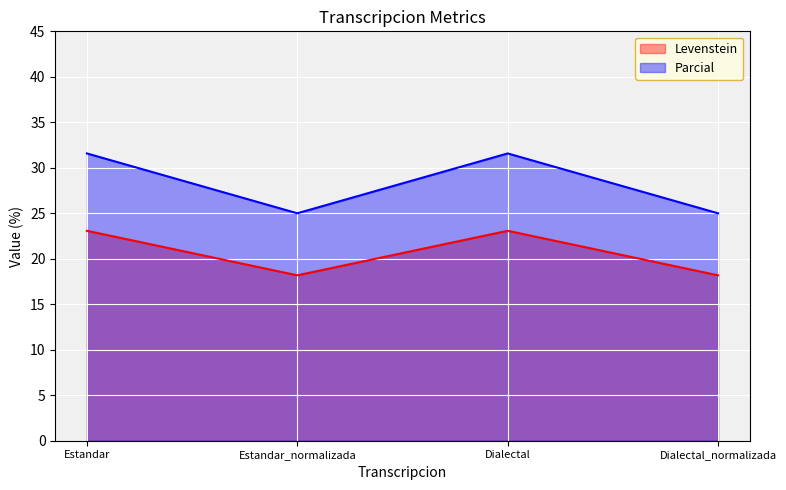

What value does the Levenstein series have at Estandar_normalizada?

18.2